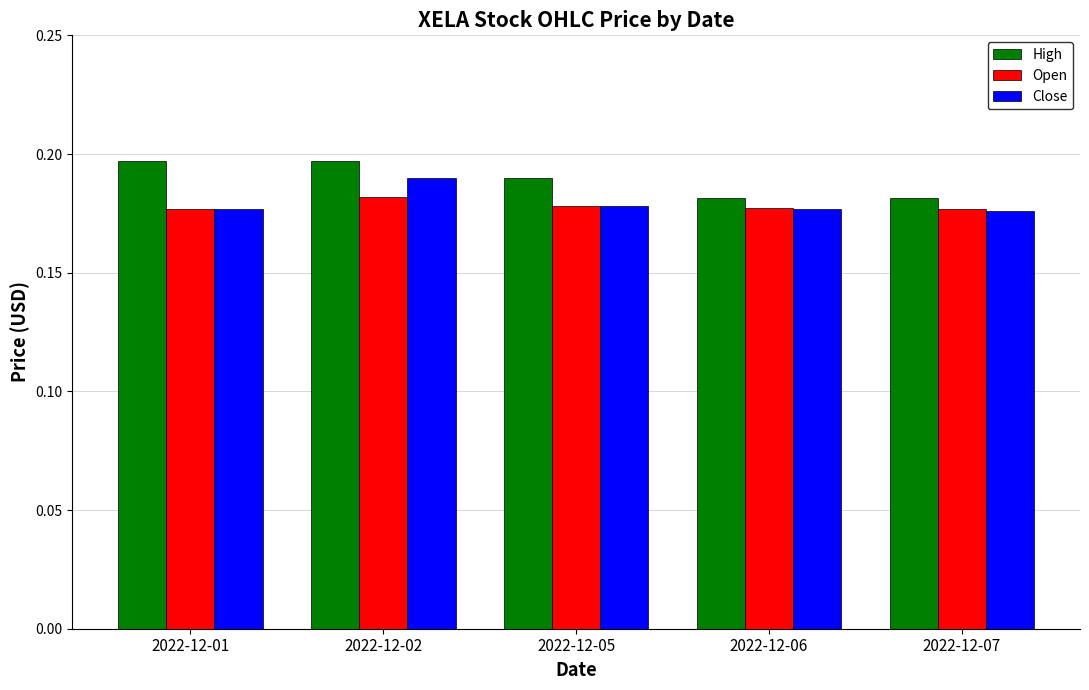

Which series has the largest total across all categories?

High